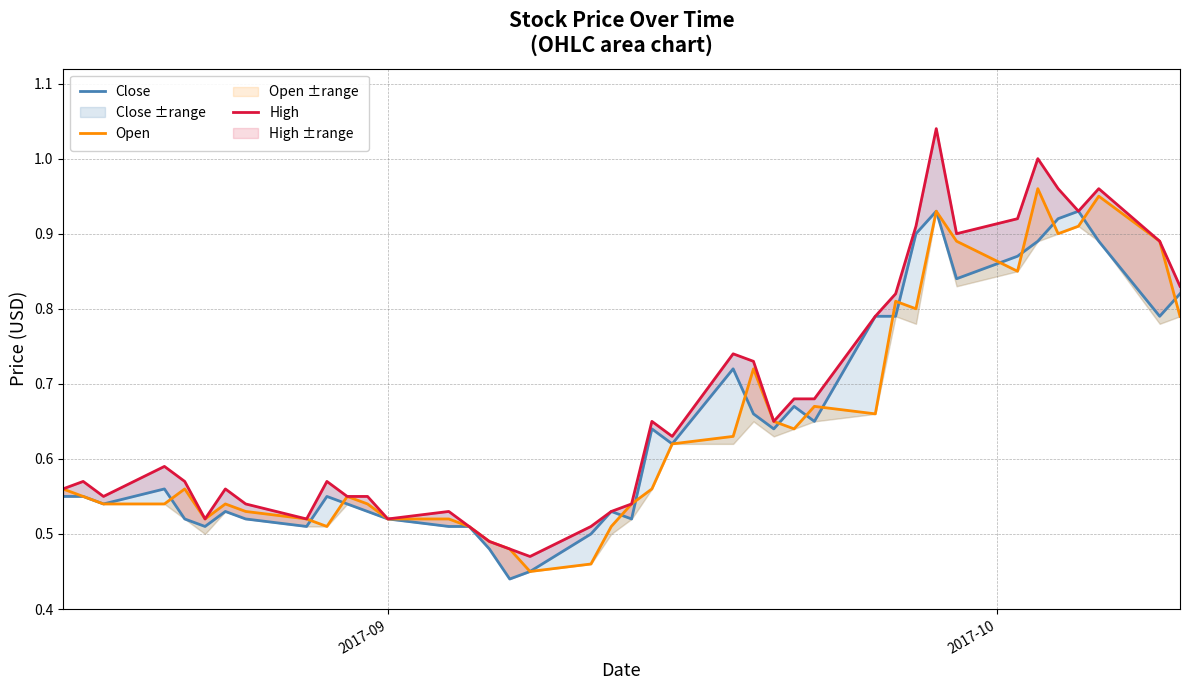

How many times do Open and Close cross each other?

16